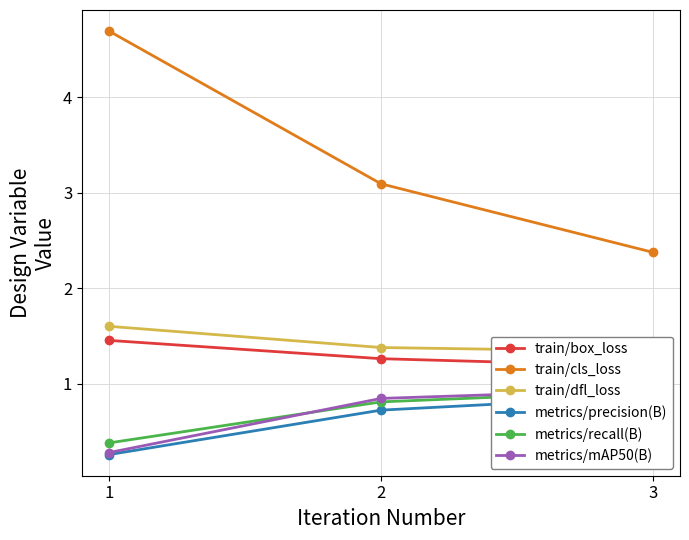

What is the value of the metrics/mAP50(B) point at the 3rd from the left?

0.9